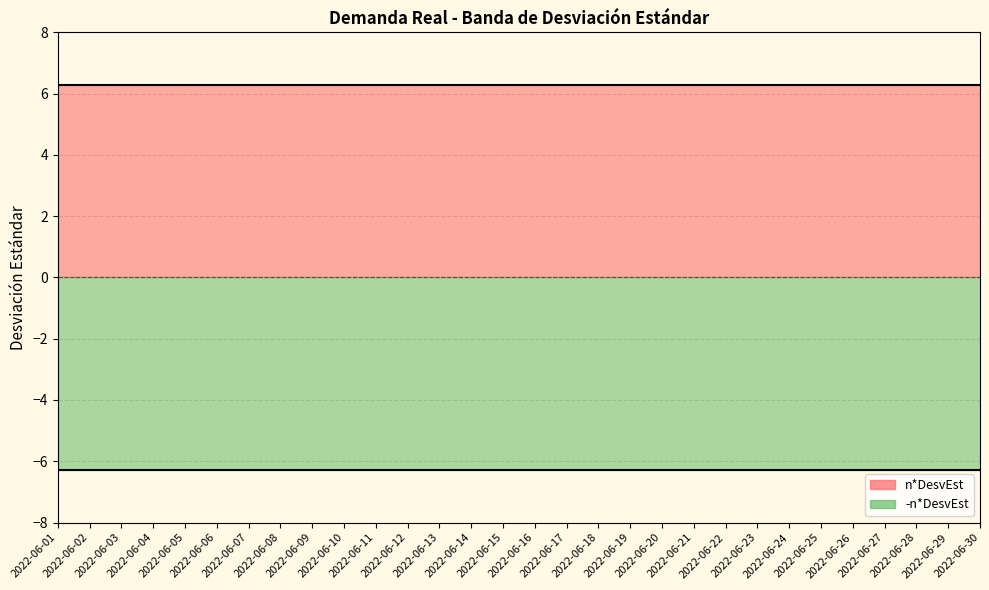

Does the chart have visible grid lines?

Yes